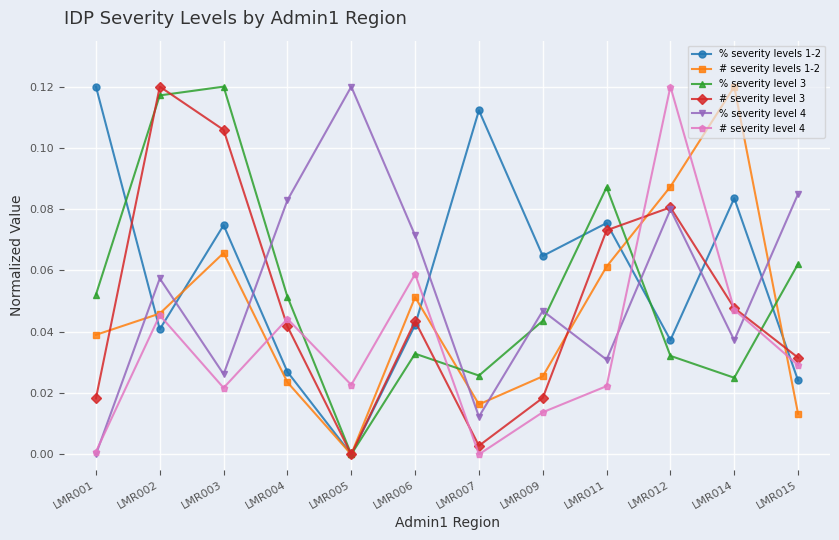

Which series changed the most between LMR009 and LMR014?

# severity levels 1-2